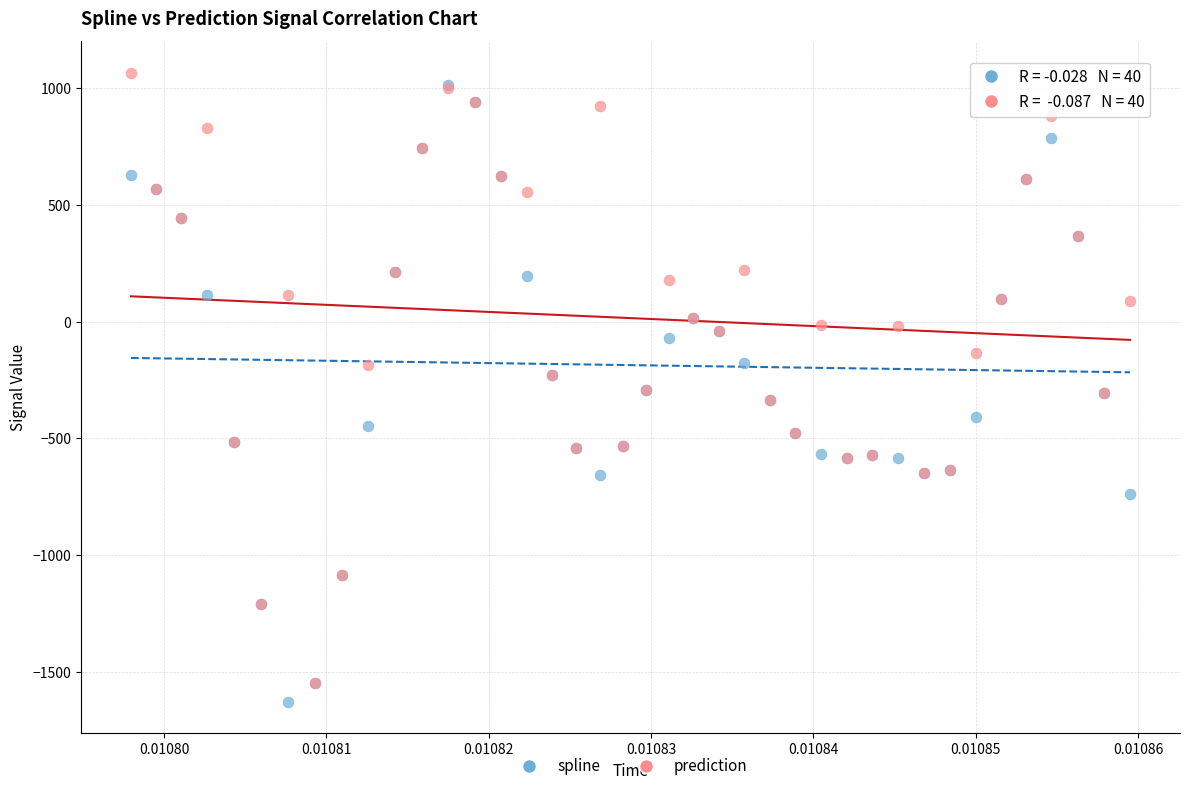

What are all the series names shown in the legend?

spline, prediction